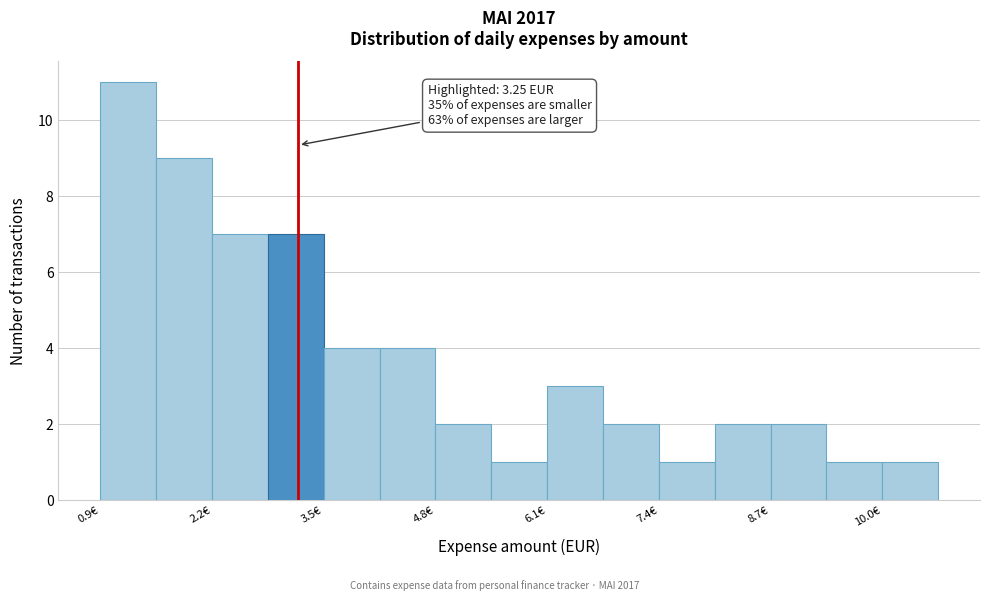

Around what value on the x-axis is the tallest bar? Give the approximate position of its centre, as read against the axis.

1.2